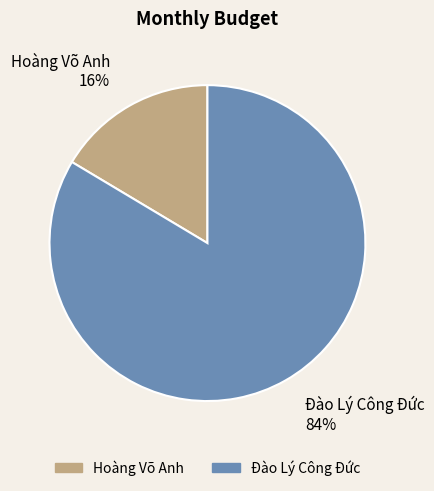

What is the smallest slice in the pie chart?

Hoàng Võ Anh